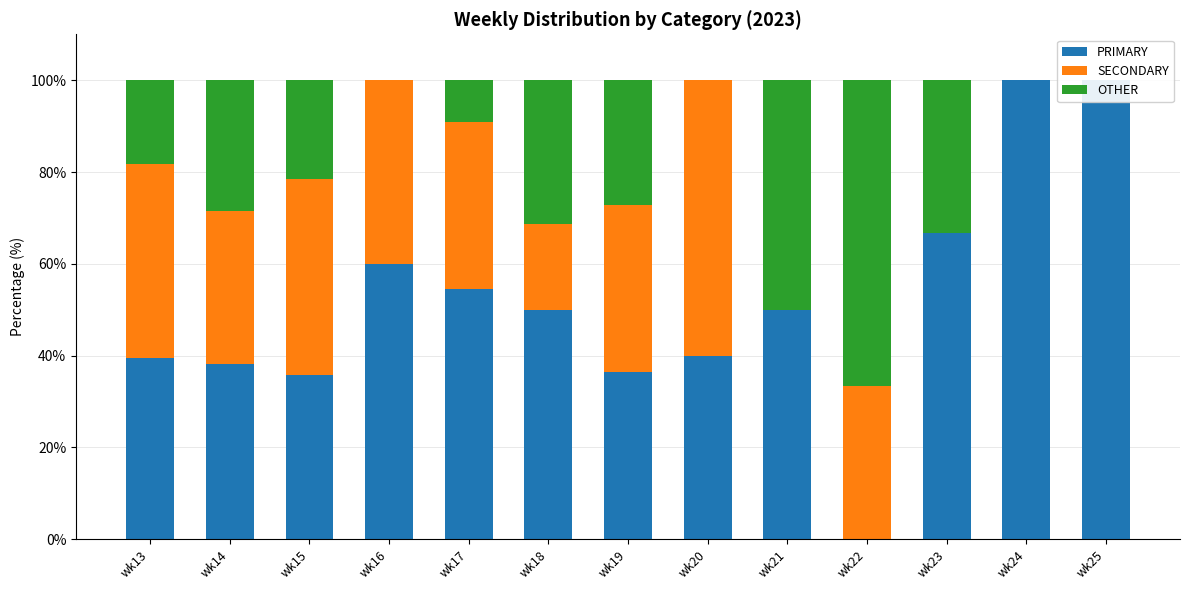

Where is OTHER nearest to the value 33?

wk23